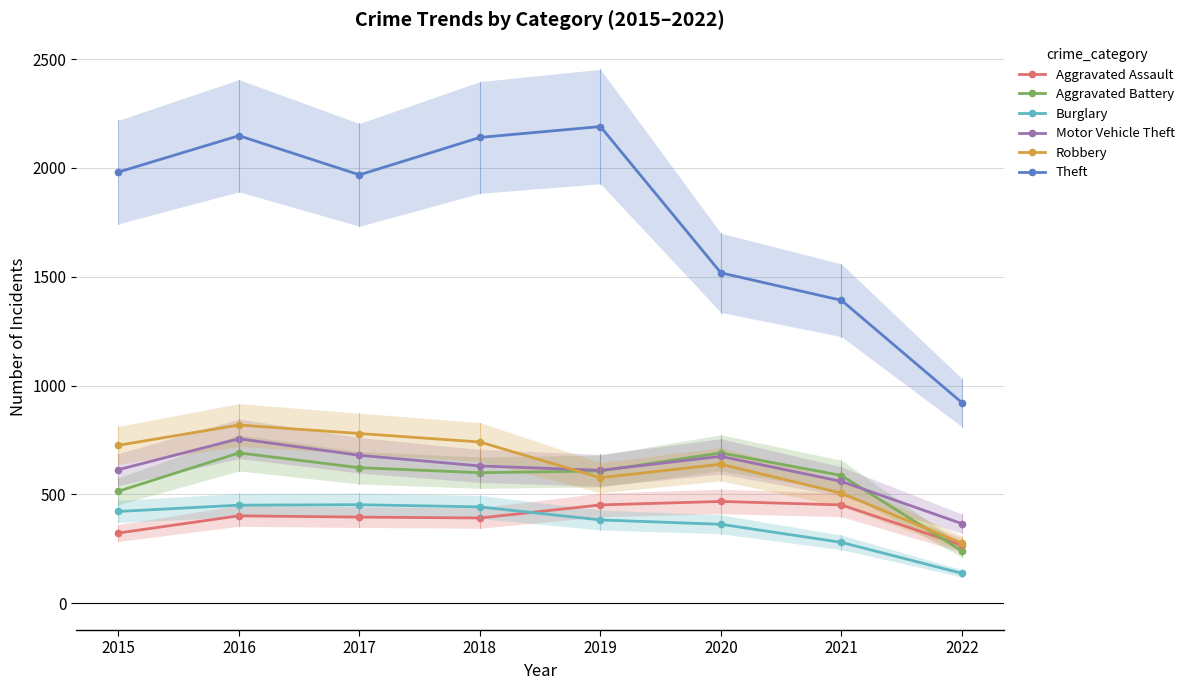

Reading left to right, extract all data points from this chart.

Aggravated Assault: 323	402	396	392	452	468	452	267
Aggravated Battery: 515	691	623	600	608	691	587	241
Burglary: 422	451	453	443	383	363	280	138
Motor Vehicle Theft: 614	756	680	631	611	675	560	366
Robbery: 726	819	780	741	577	639	506	276
Theft: 1981	2148	1968	2140	2190	1518	1392	922